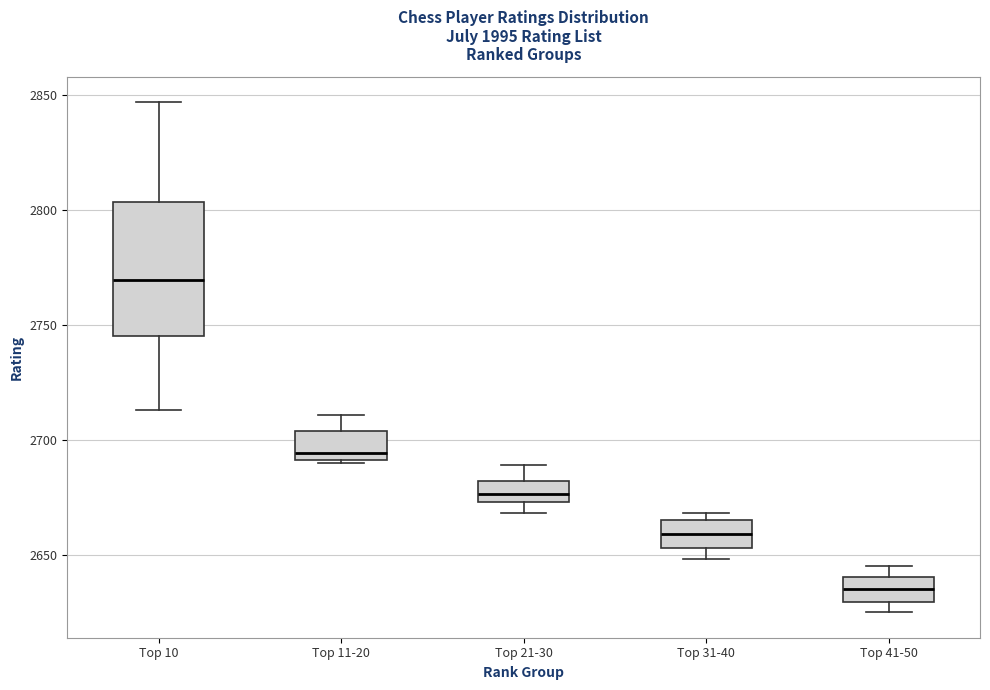

Reading left to right, read every box against the y-axis: the position of its median line, the range the box covers, and the ends of its whiskers. The values are not printed on the chart, so give them approximately, as read against the axis.

Top 10: median 2770, box 2745 to 2805, whiskers 2715 to 2845
Top 11-20: median 2695, box 2690 to 2705, whiskers 2690 to 2710
Top 21-30: median 2675 (inside the box), box 2675 to 2680, whiskers 2670 to 2690
Top 31-40: median 2660, box 2655 to 2665, whiskers 2650 to 2670
Top 41-50: median 2635, box 2630 to 2640, whiskers 2625 to 2645